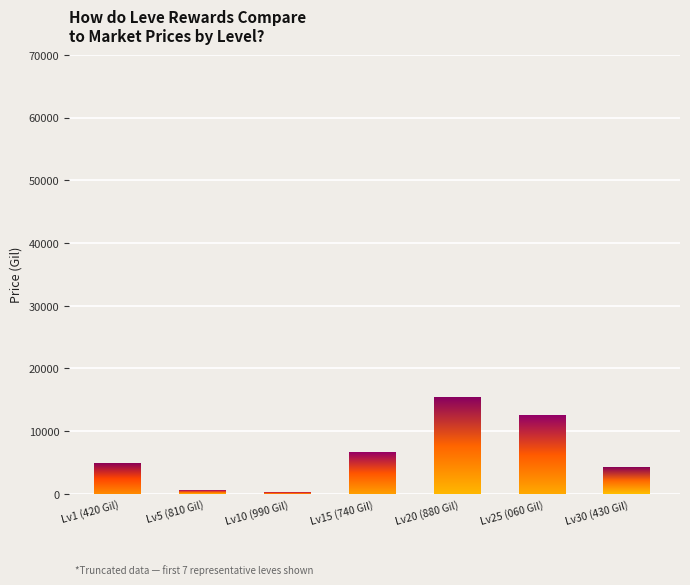

The value at Lv1 (420 Gil) is 4847.0. True or false?

True